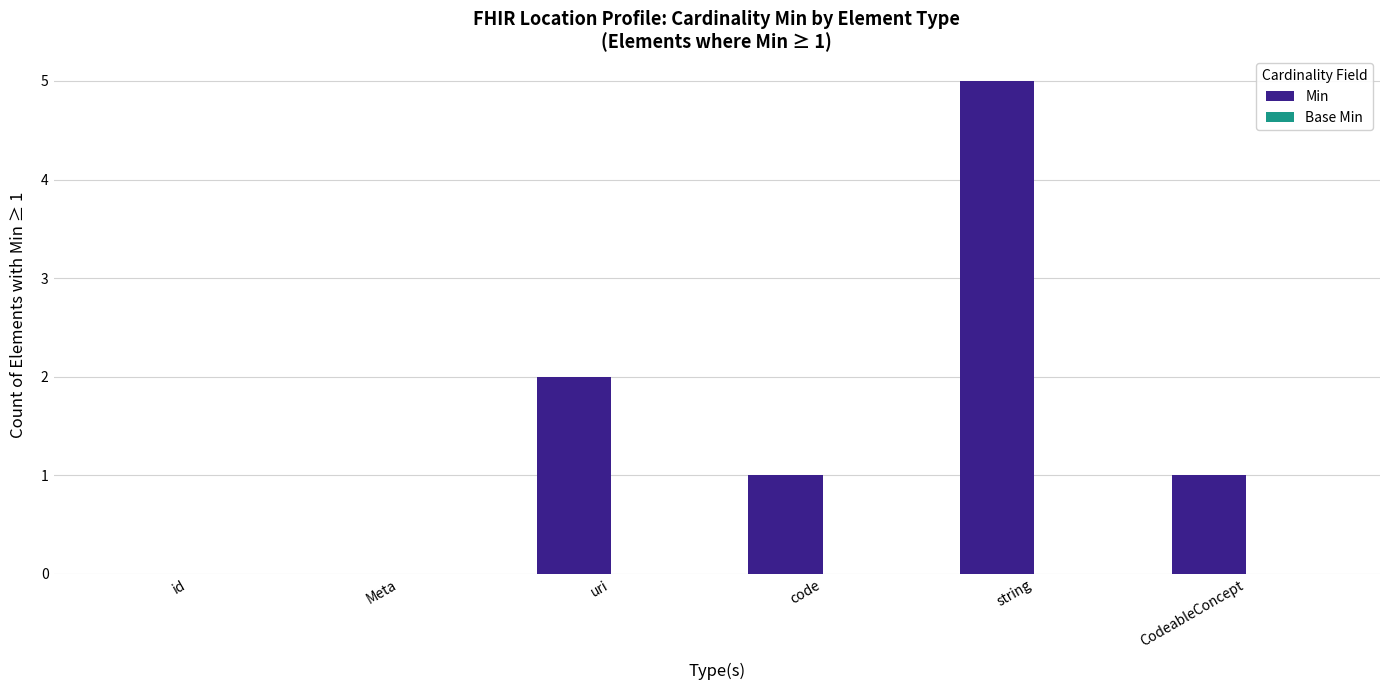

Between Meta and uri, which is larger?

uri